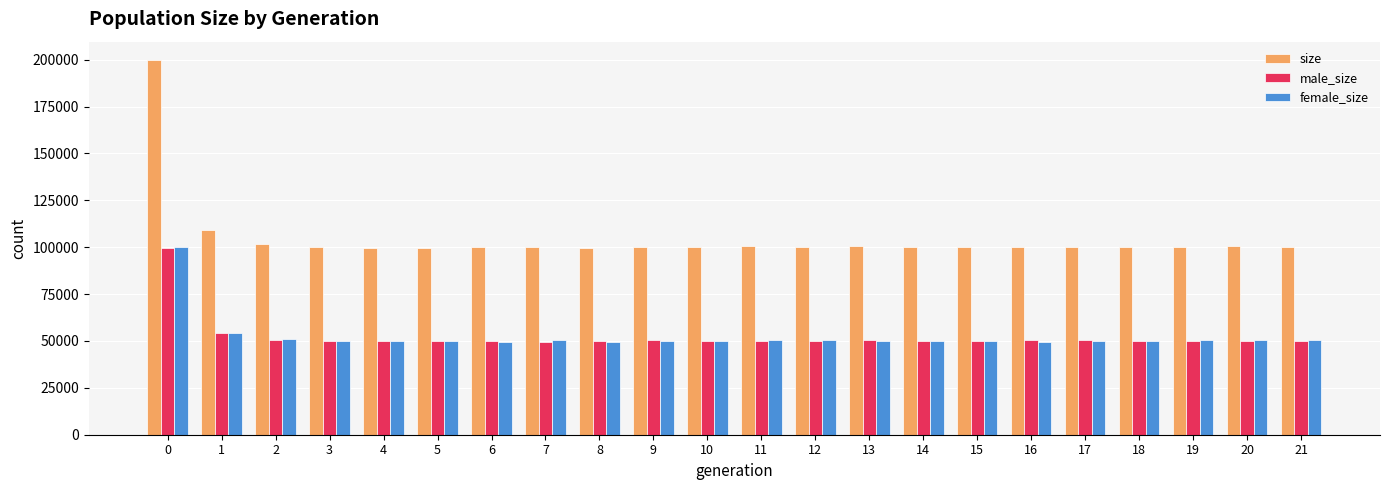

What is the sum of all female_size values?

1156482